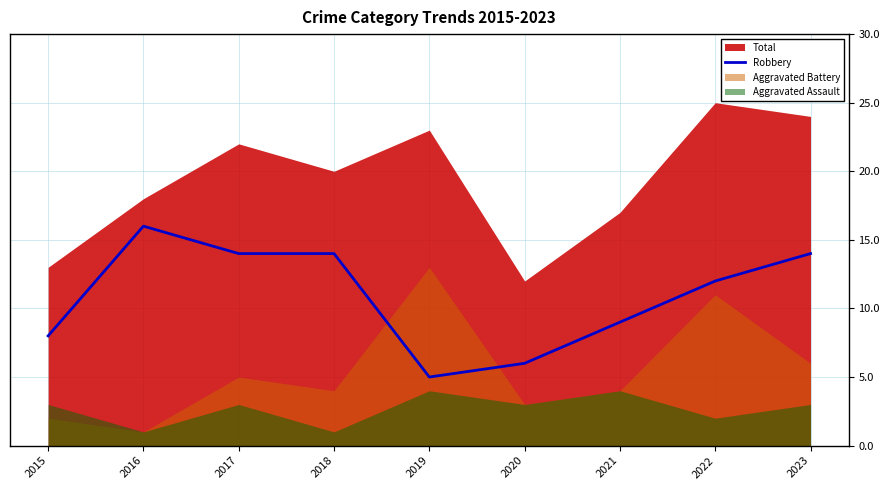

Is it true that the value at 2020 is 3?

False